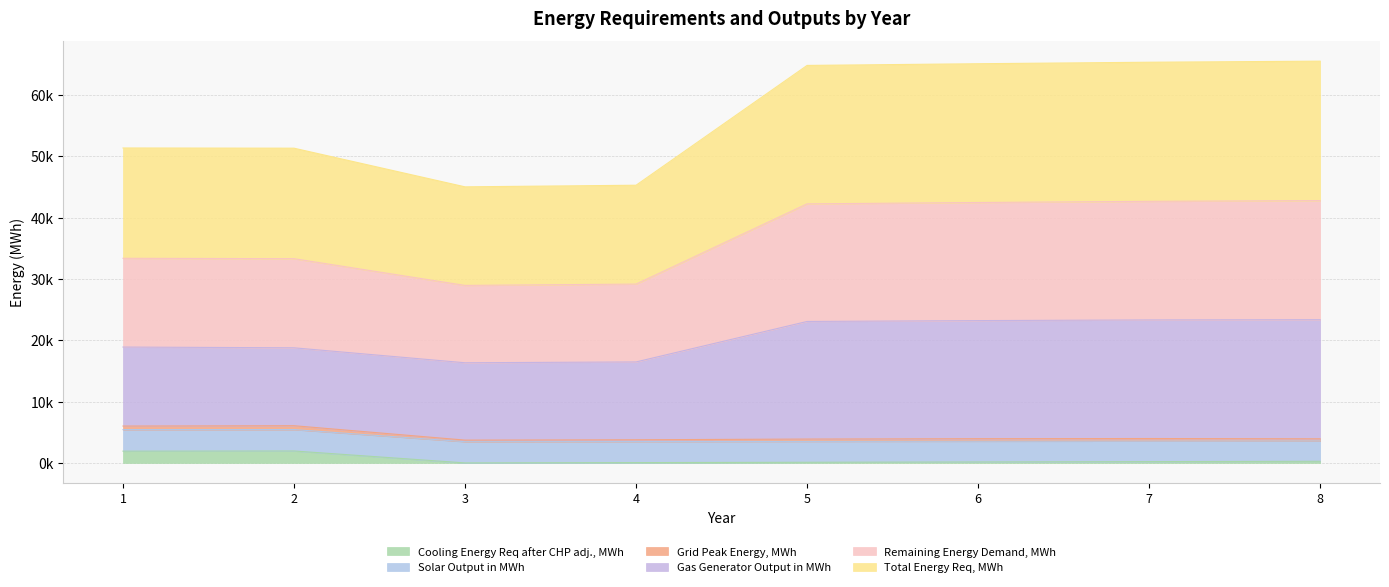

True or false: Total Energy Req, MWh has more than 0 points higher than both neighbors.

False